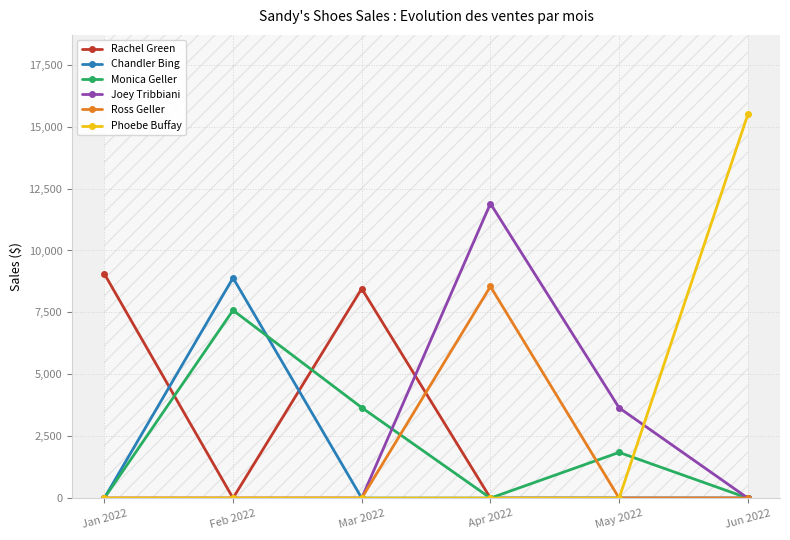

How many data points in Joey Tribbiani are above 0?

2